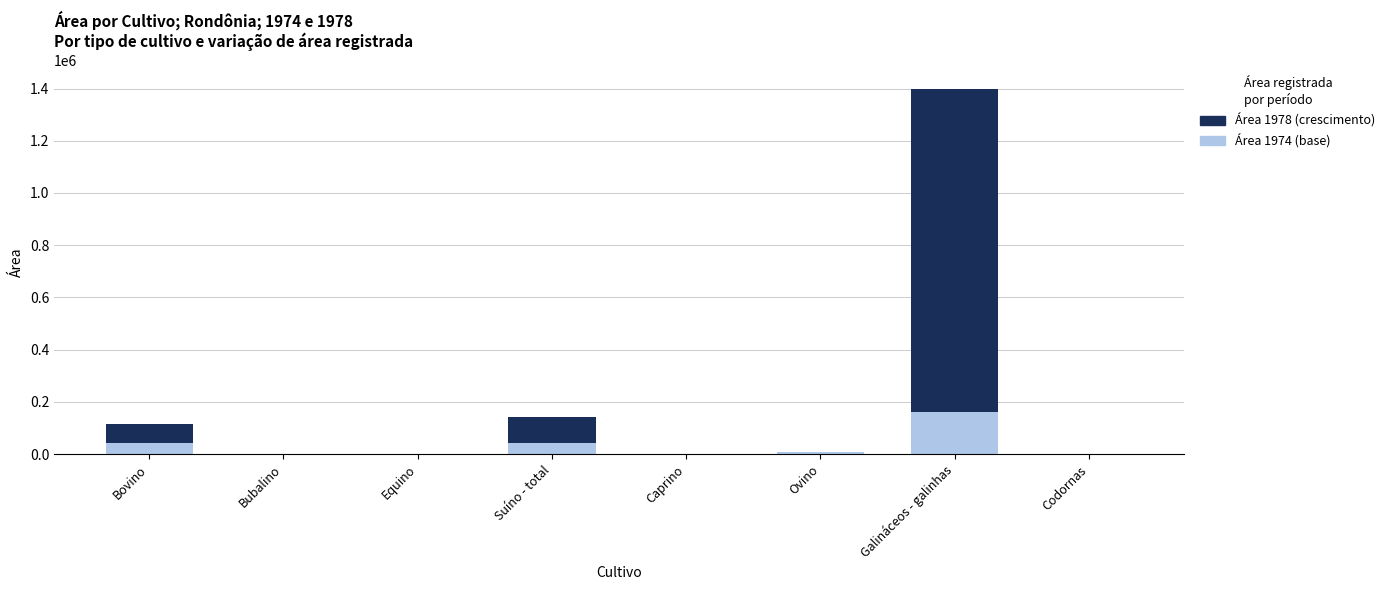

At which category is the sum across all series the highest?

Galináceos - galinhas